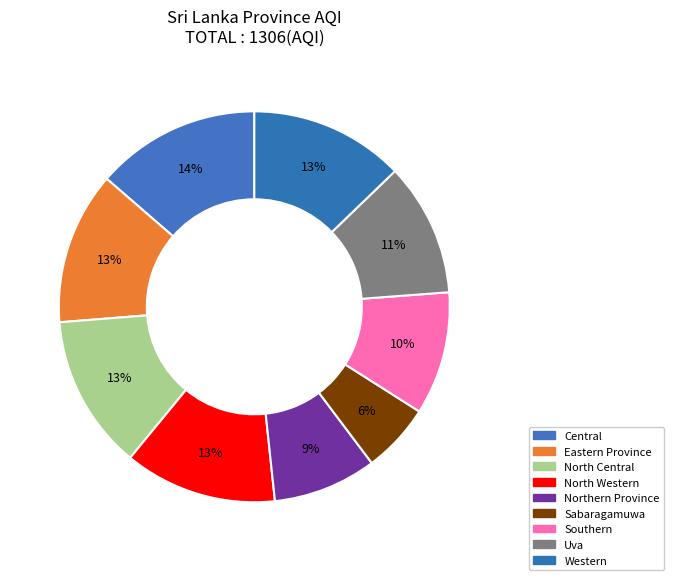

How many segments does this pie chart have?

9